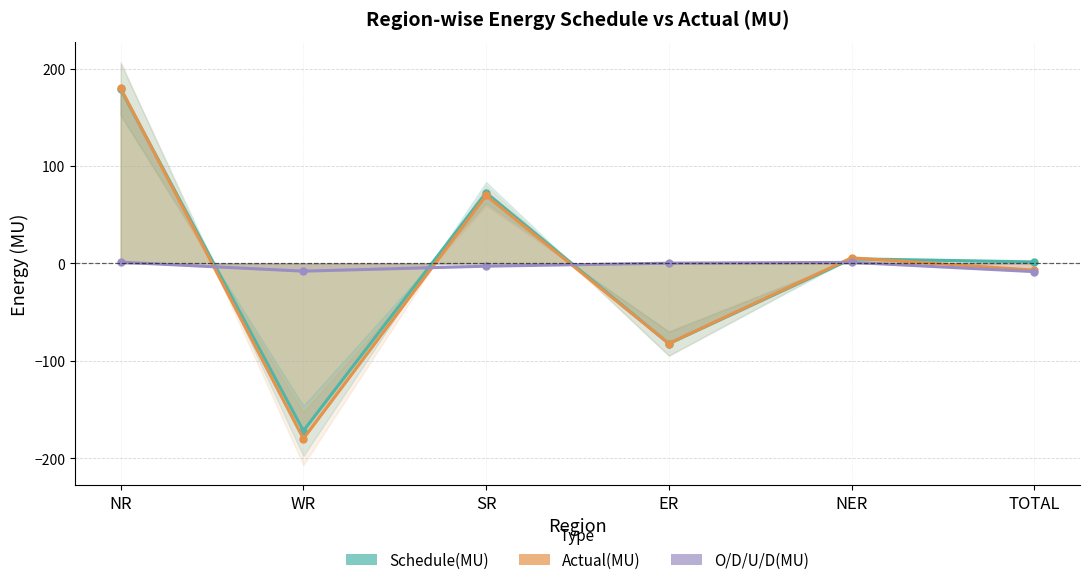

Is it true that Actual(MU) equals 3.5 at NER?

False